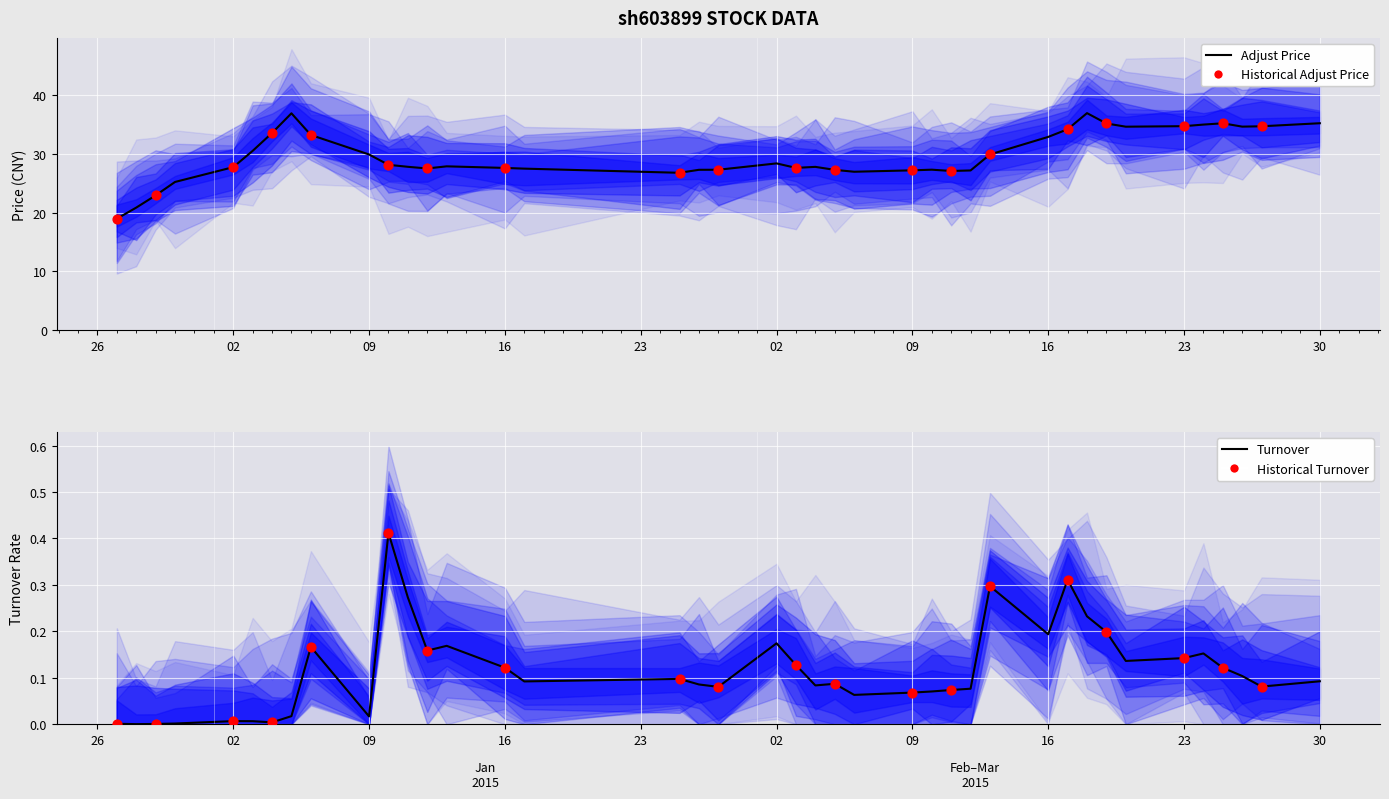

At how many categories does at least one series exceed 18?

40